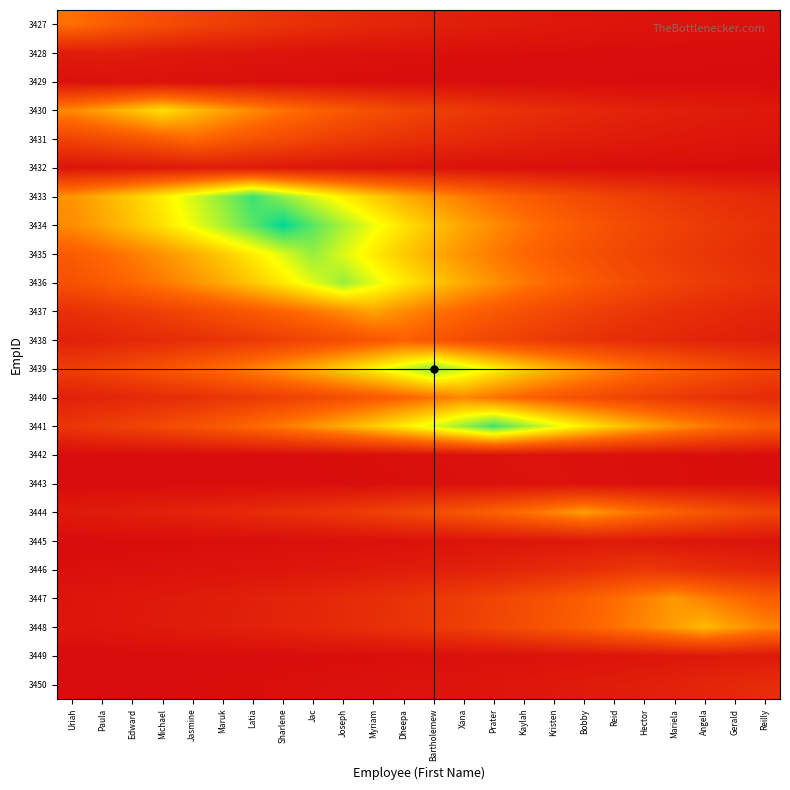

How many data points does each series have?

24